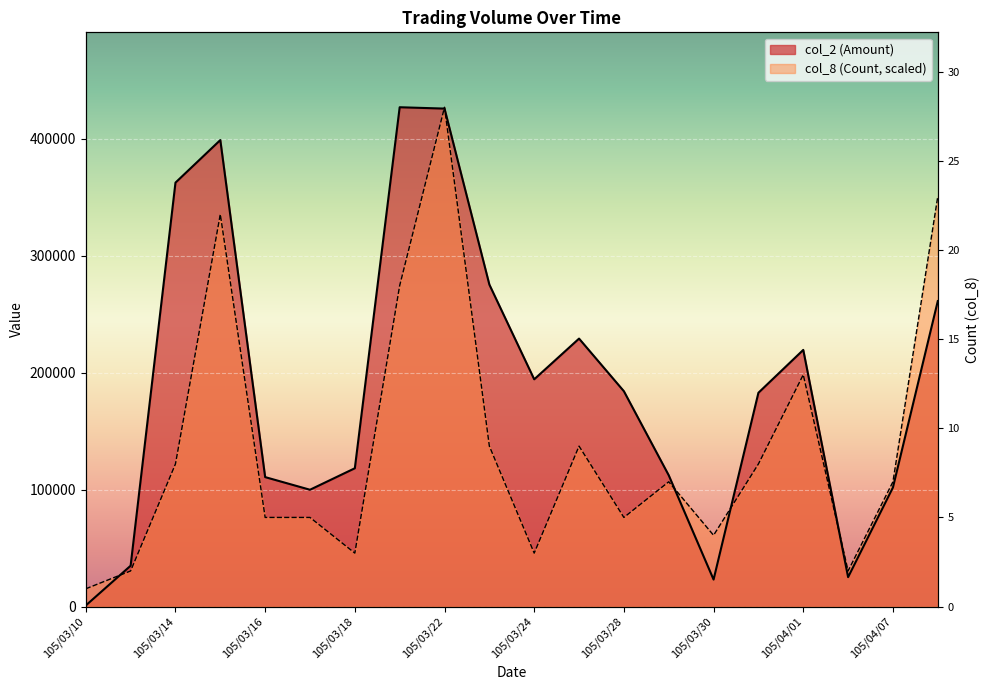

What position from the left is 105/03/21?

8